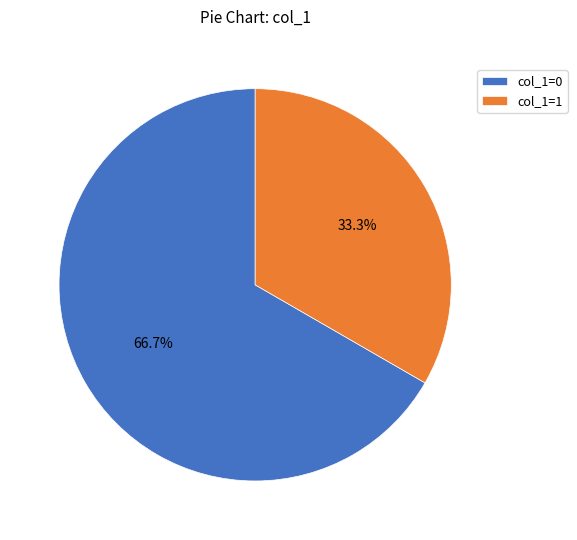

Does col_1=0 represent more than half of the total?

Yes